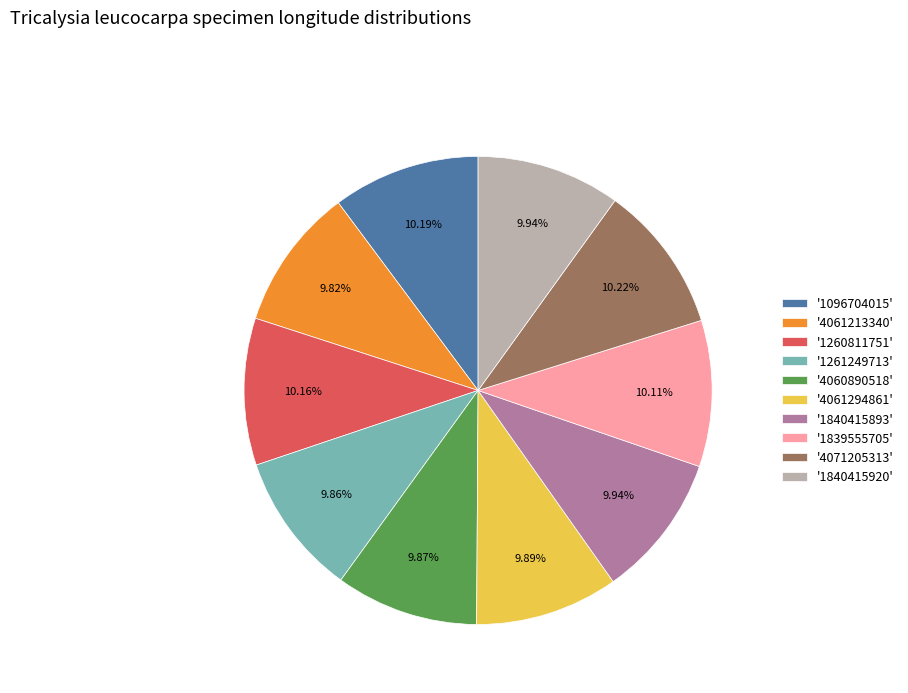

Does any single category account for the majority?

No